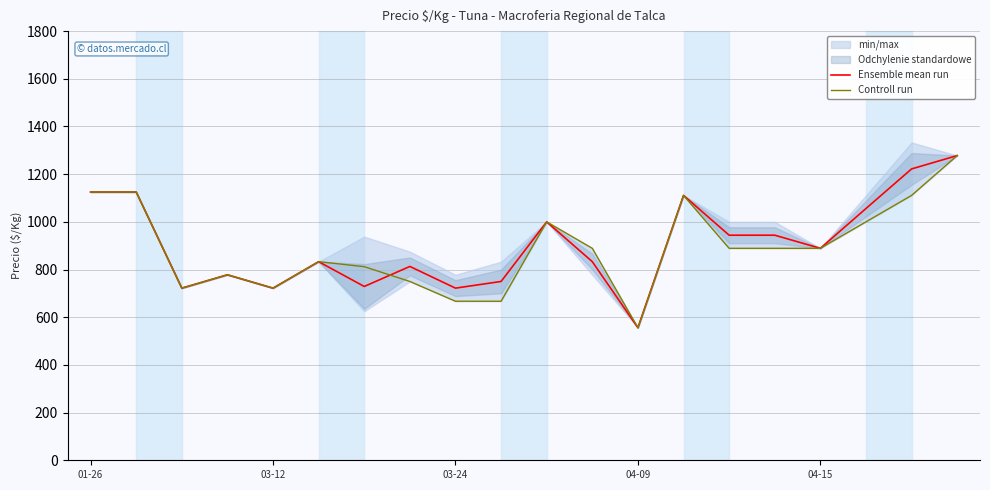

In Ensemble mean run, how many points are lower than both neighbors (excluding endpoints)?

6